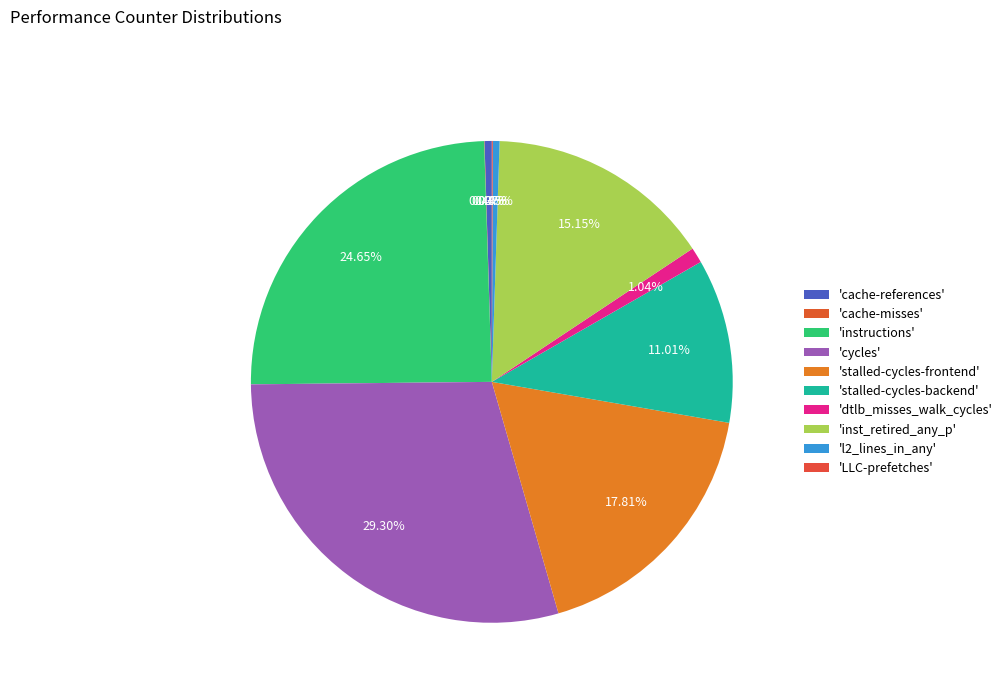

Count the number of slices in the pie.

10